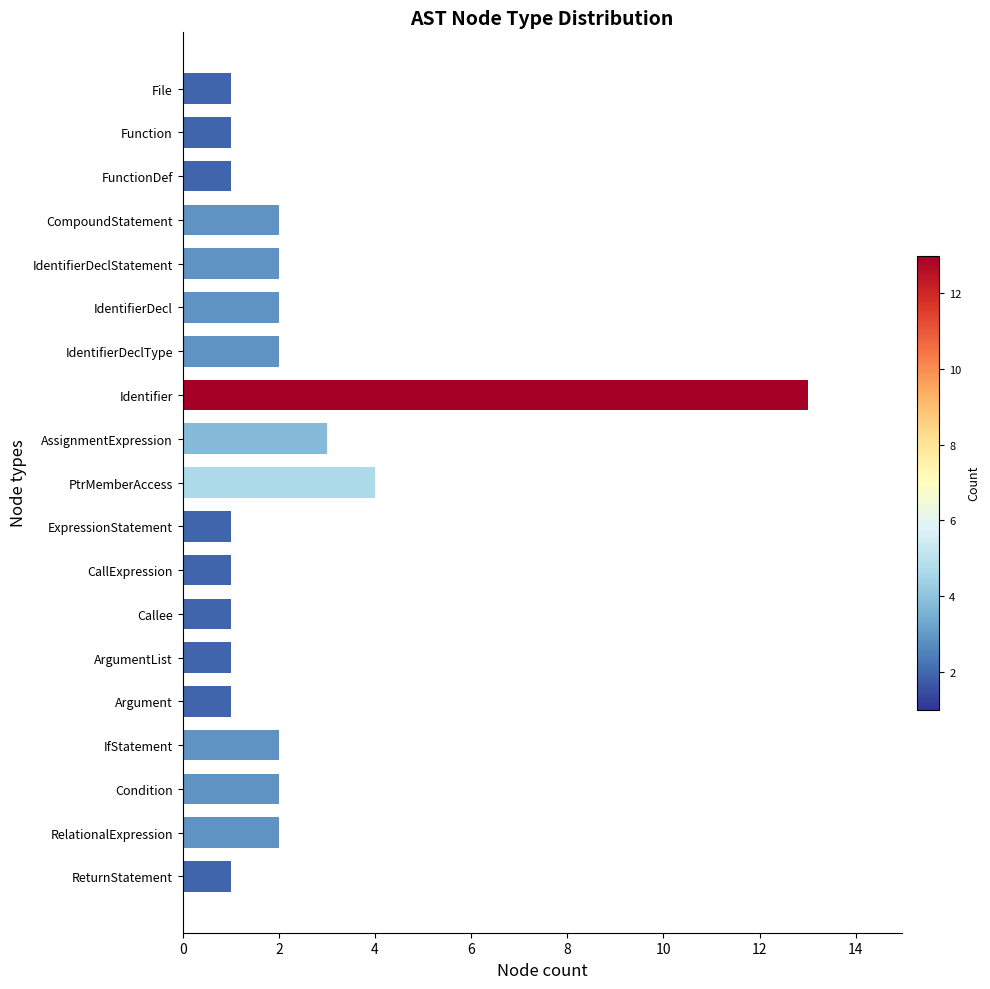

What is the difference between the maximum and minimum values?

12